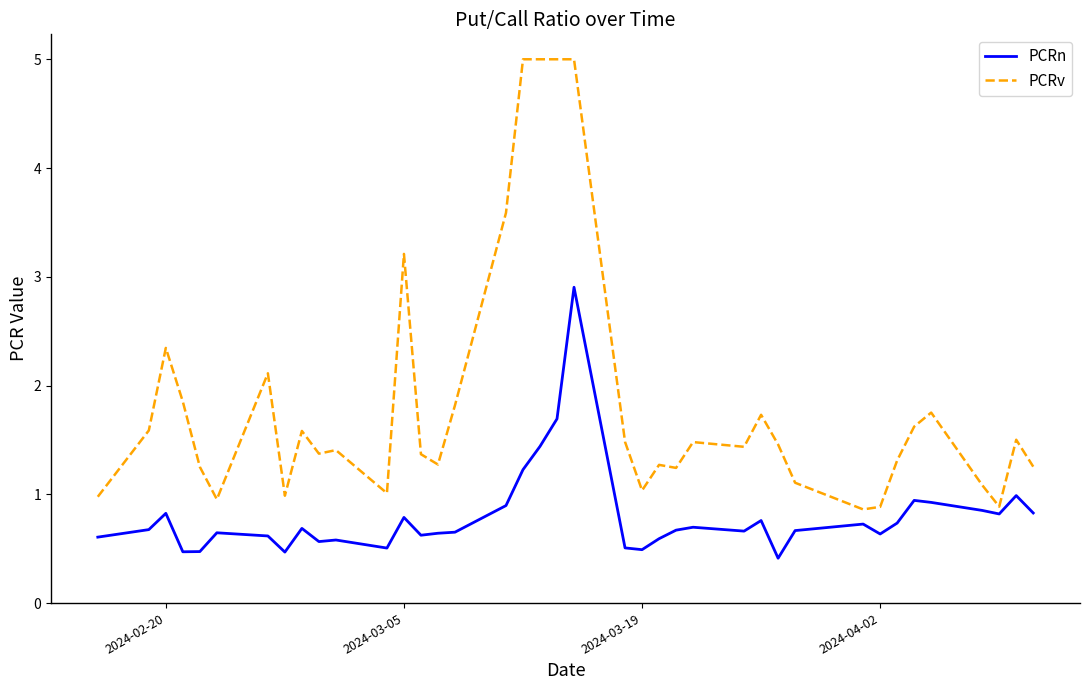

In PCRn, how many points are lower than both neighbors (excluding endpoints)?

10